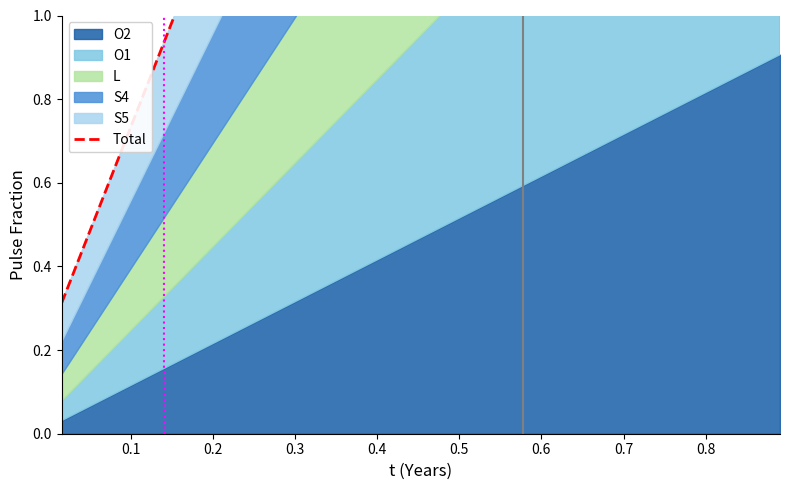

True or false: the data shows 4.7 at 0.7.

True